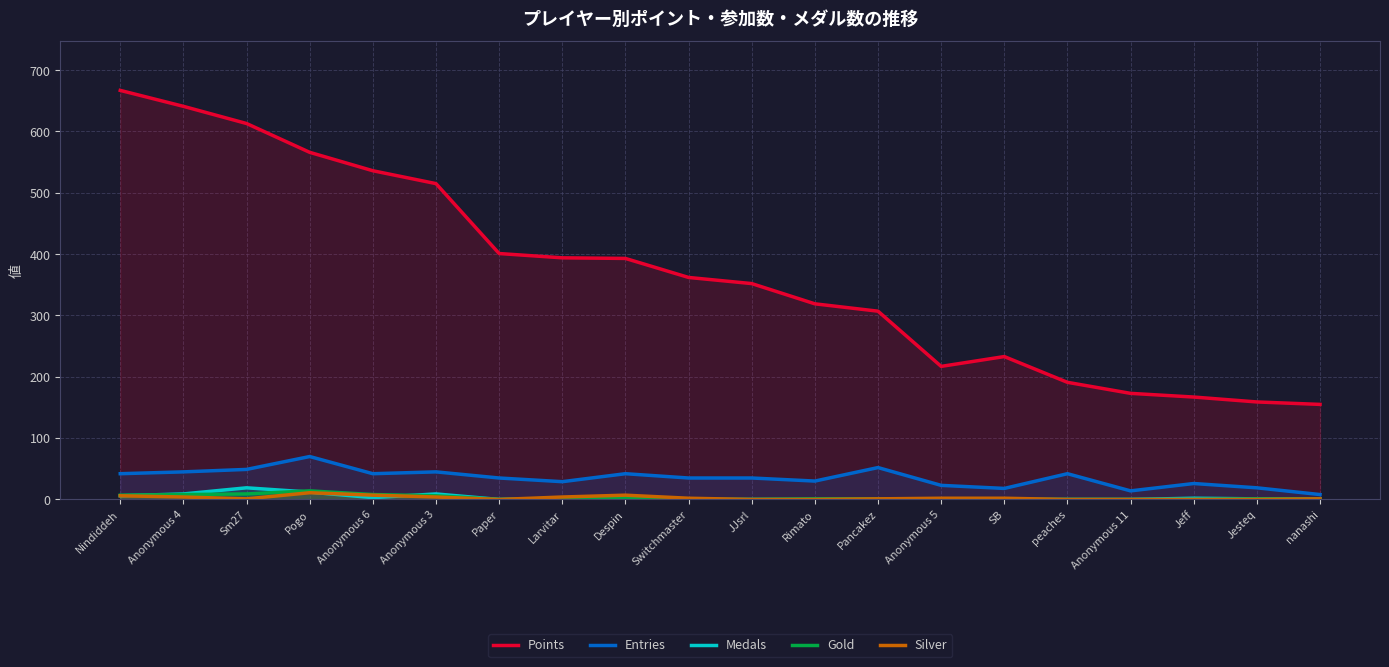

At which label is Silver closest to 5?

Nindiddeh